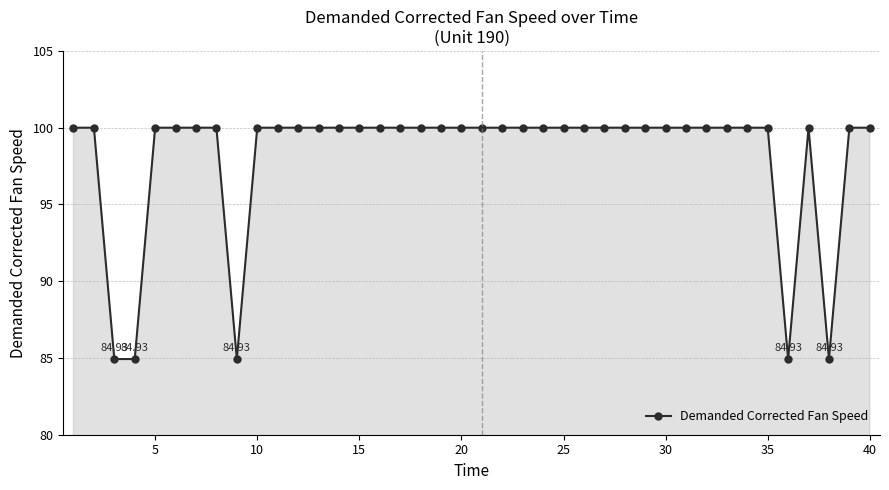

True or false: there are more than 0 points higher than both neighbors.

True